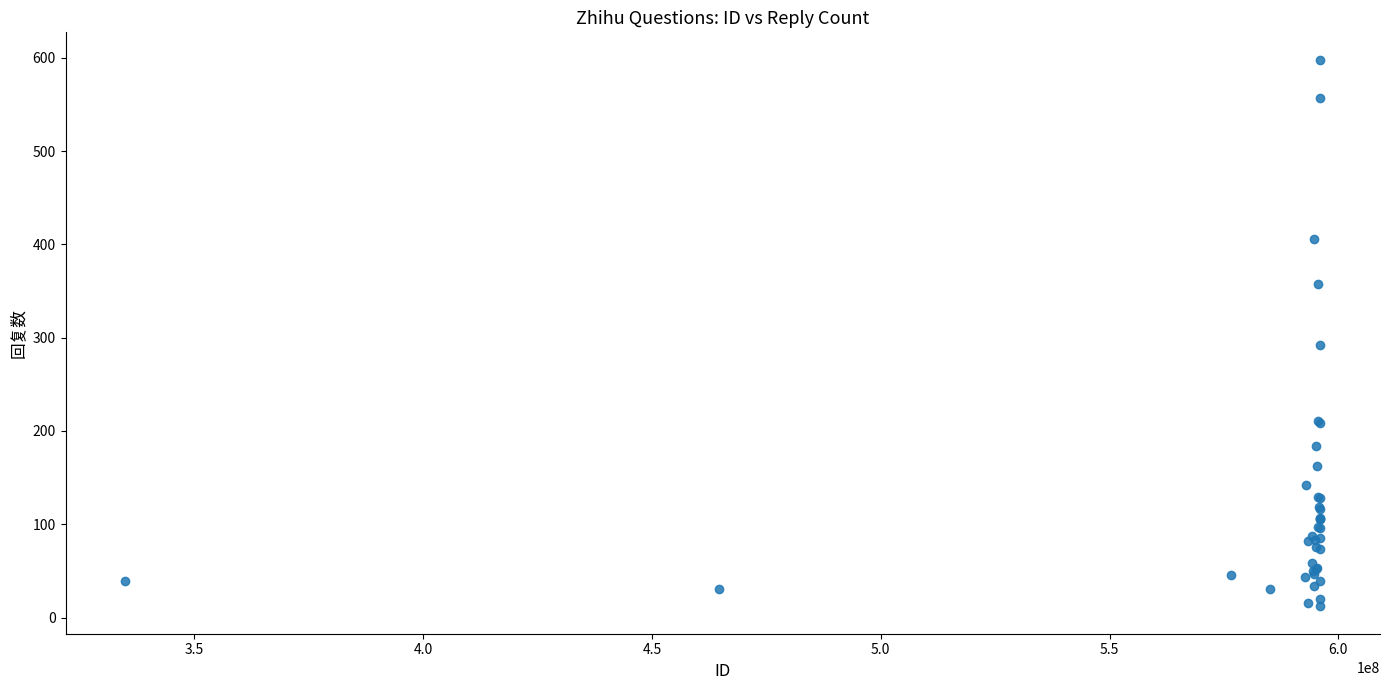

What Y value in the scatter plot is closest to 305?

292